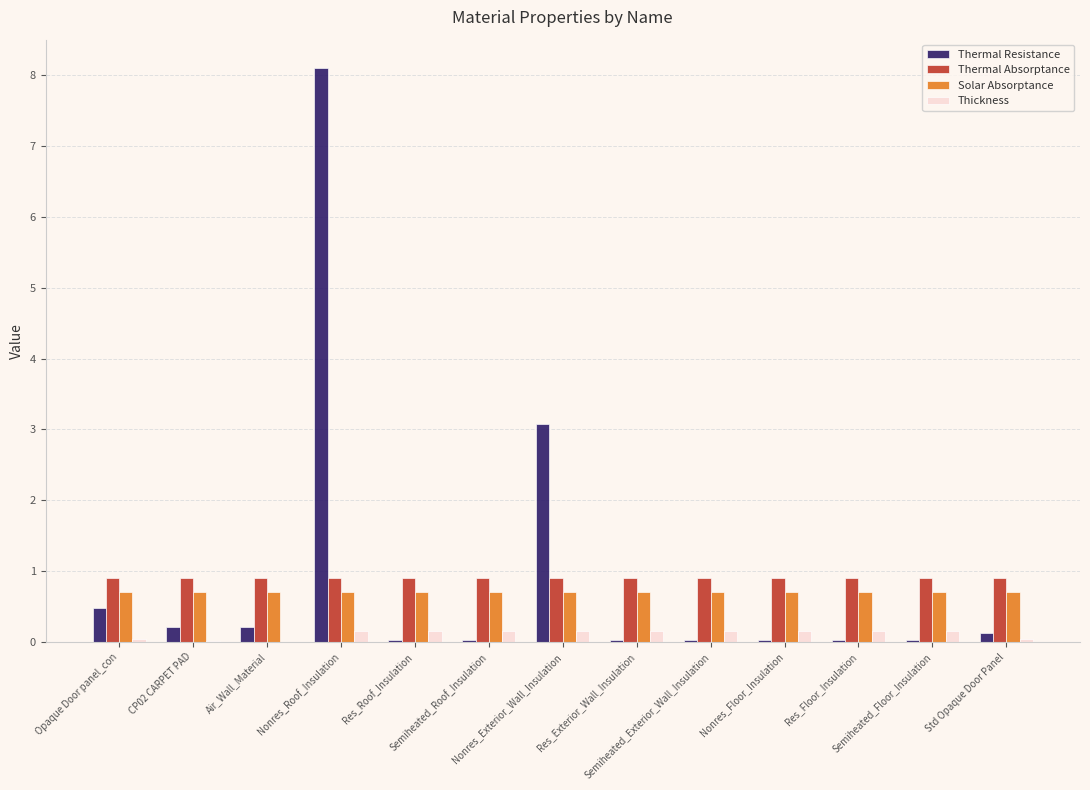

What is the sum of all Thickness values?

1.4